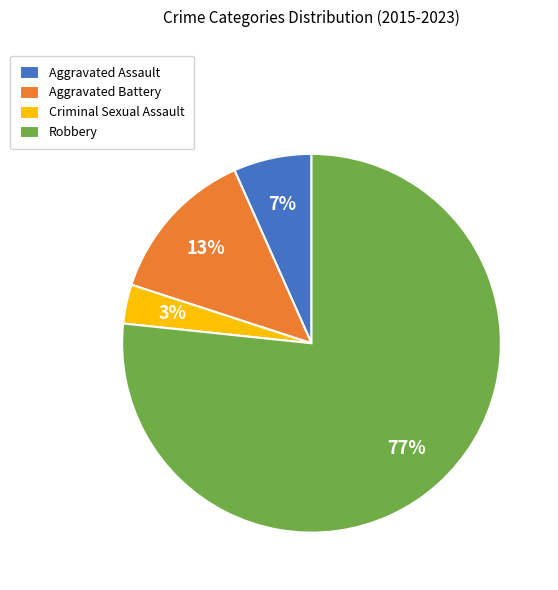

Which slice is the smallest?

Criminal Sexual Assault